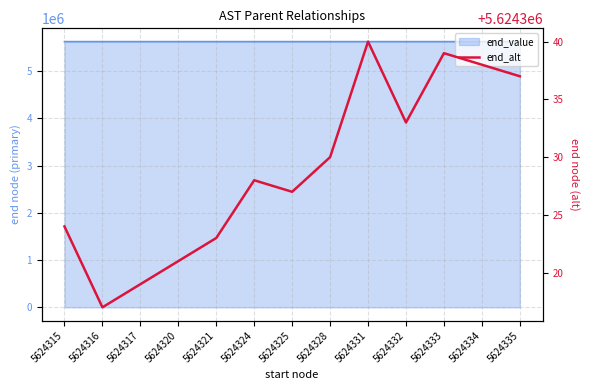

Where is the data nearest to the value 5624328?

5624324